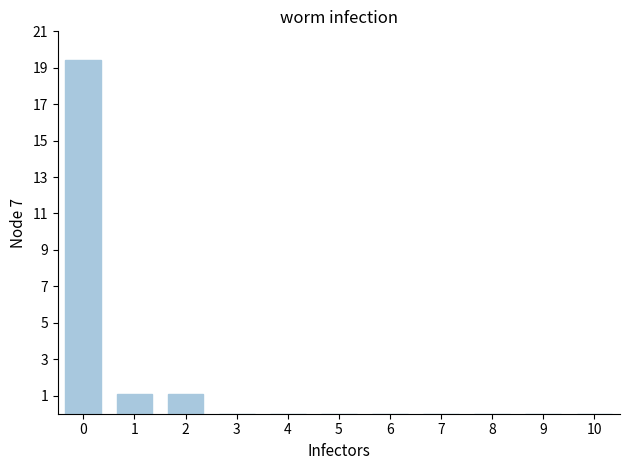

What is the change in value from 1 to 10?

-1.1